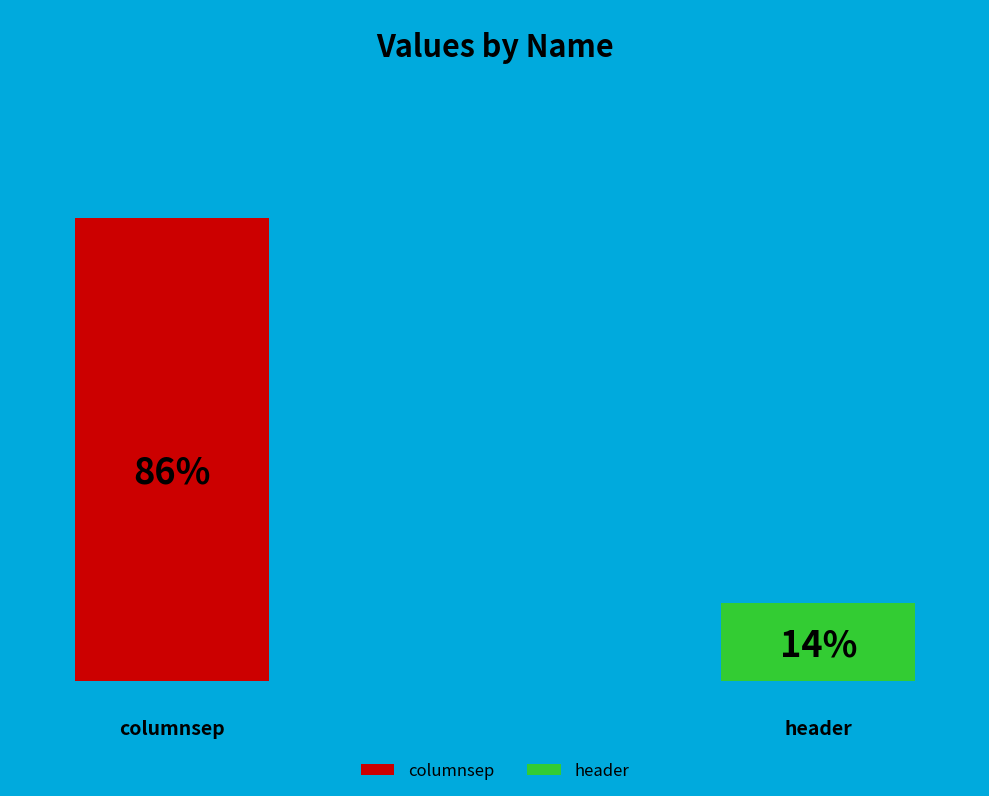

Between header and columnsep, which is larger?

columnsep